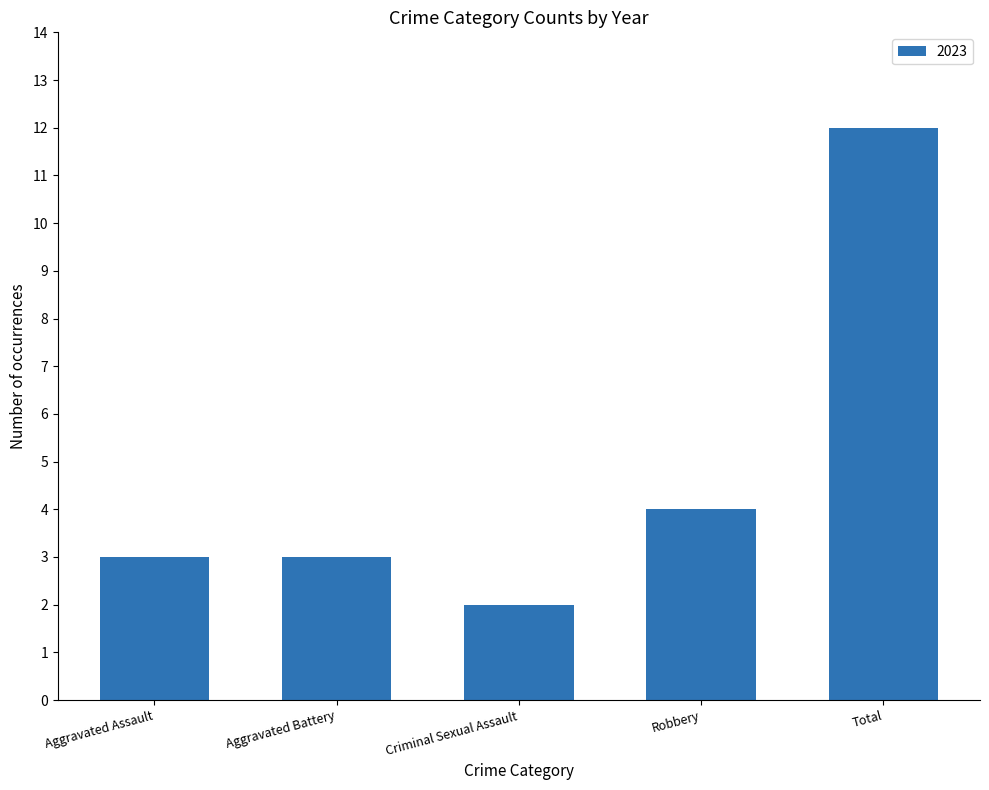

What is the average value?

5